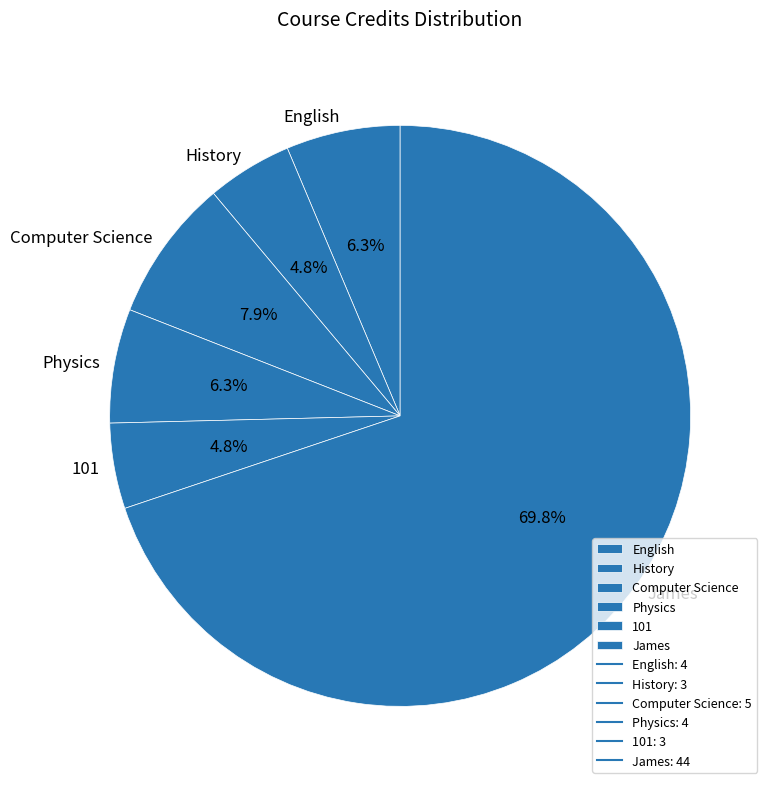

What percentage do English and 101 together represent?

11.1%